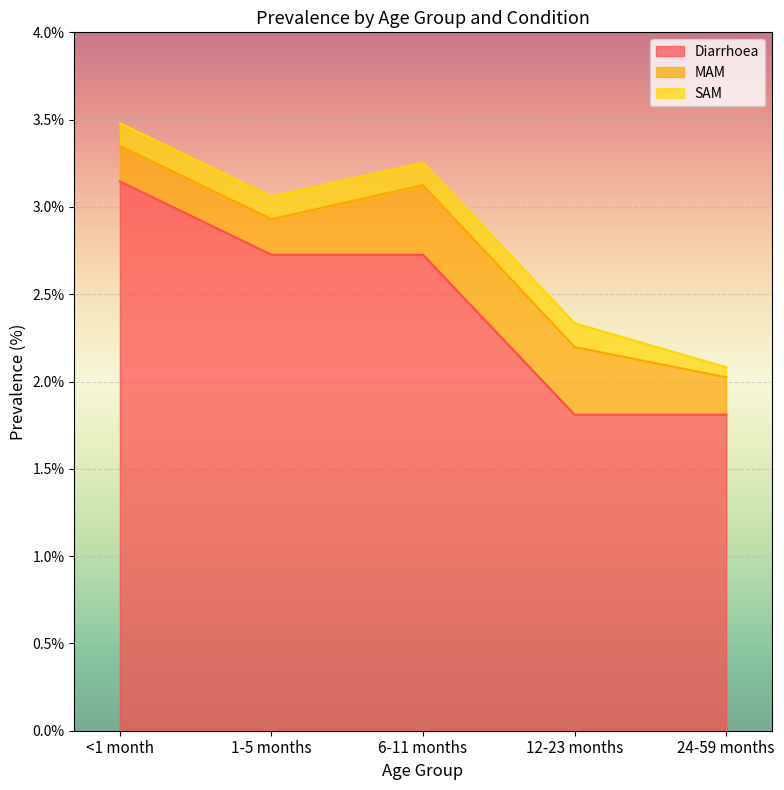

At which label is SAM closest to 0?

24-59 months